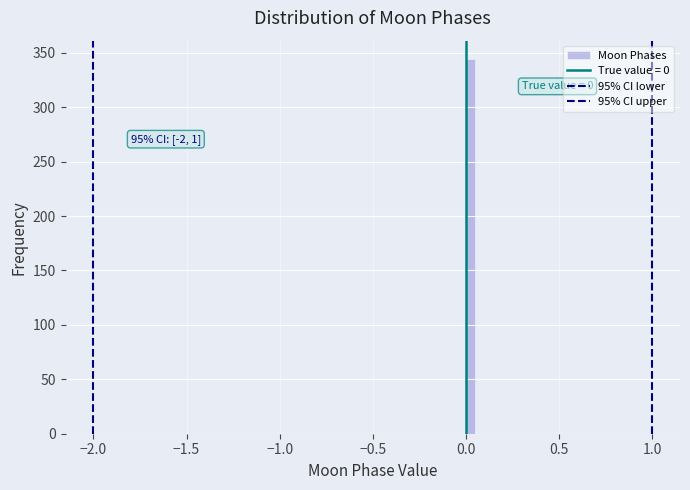

Read against the x-axis, roughly where is the centre of the tallest bar?

0.05